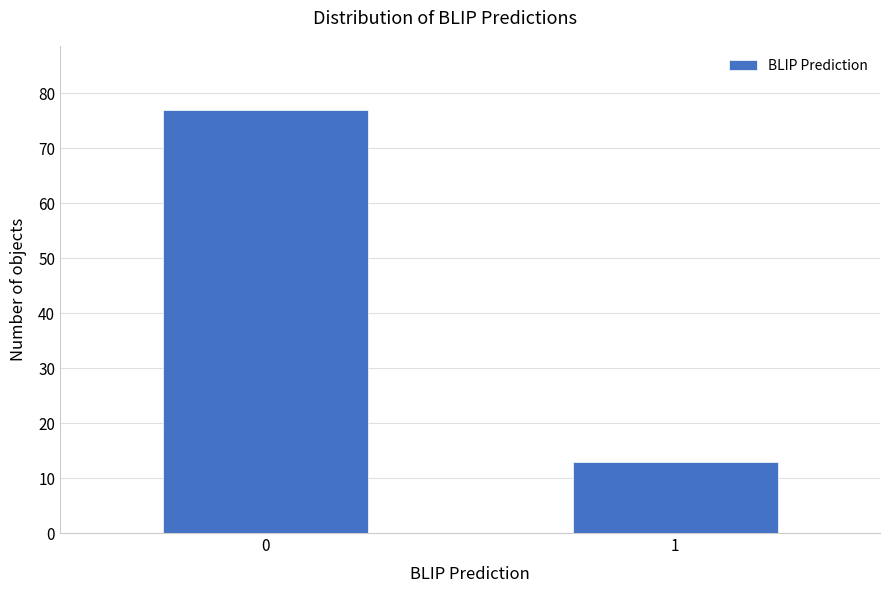

Reading left to right, list all the values displayed in this chart.

77	13